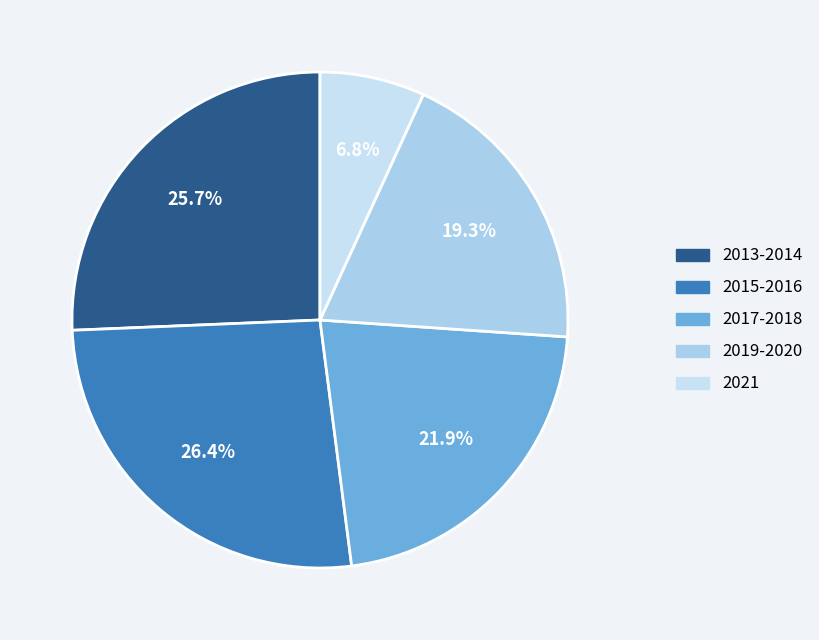

Count the number of slices in the pie.

5